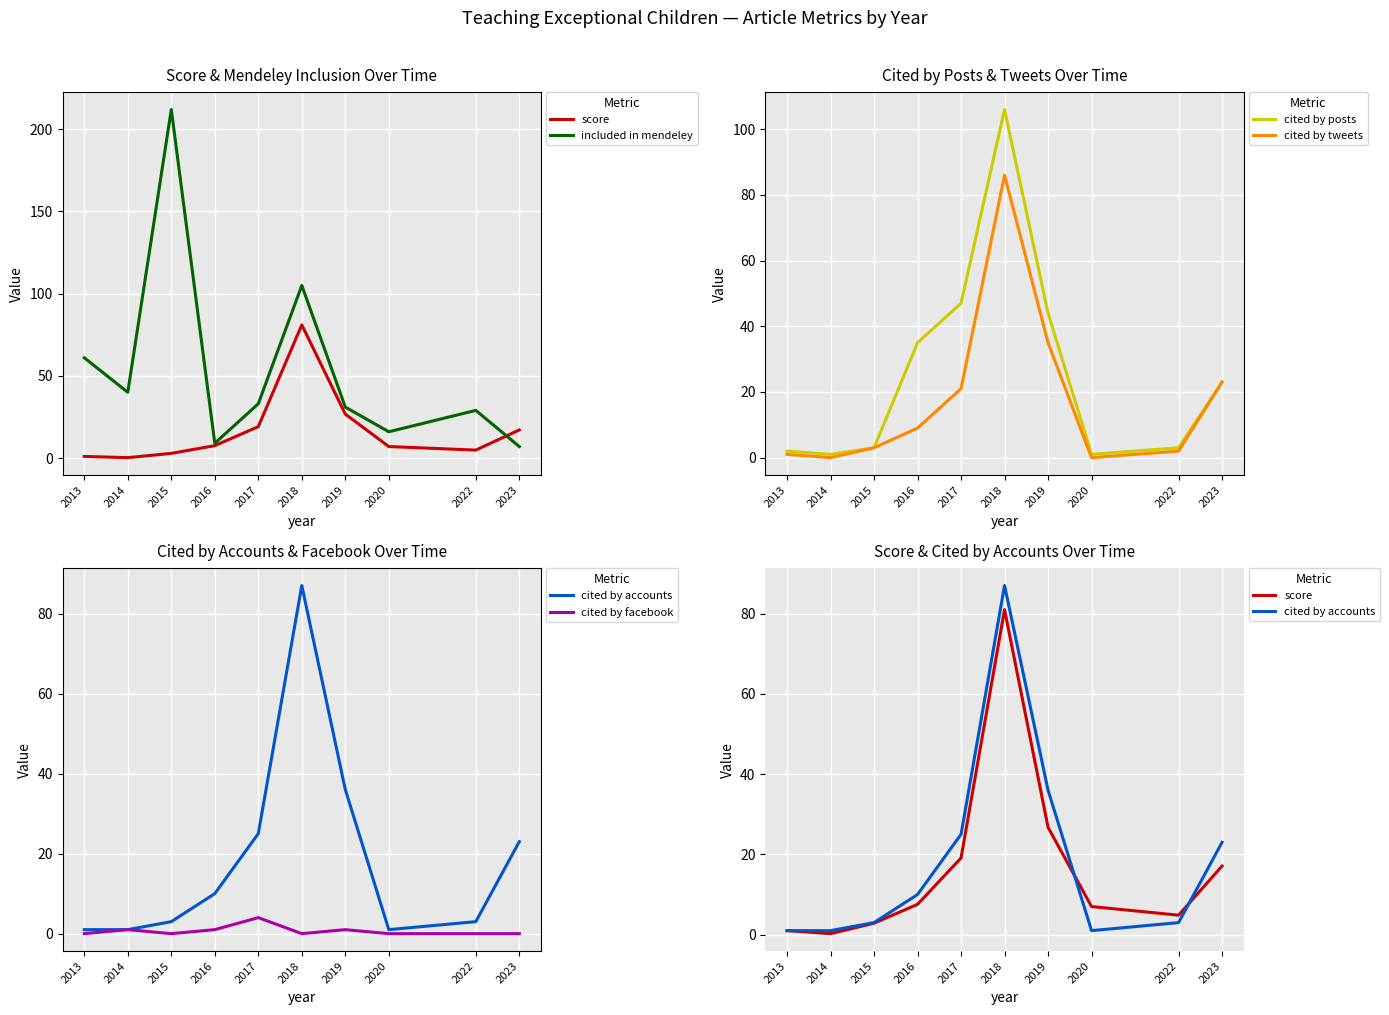

Which series has the largest total across all categories?

included in mendeley